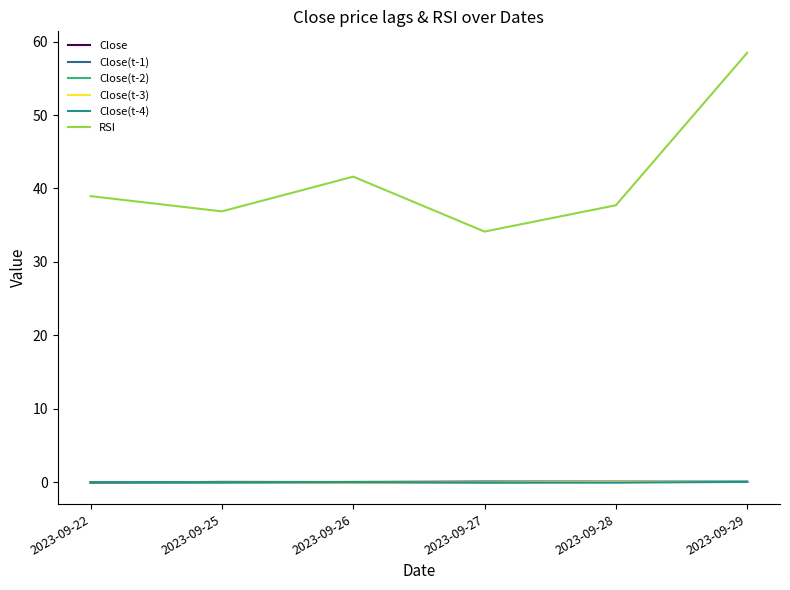

In Close(t-4), how many points are lower than both neighbors (excluding endpoints)?

1